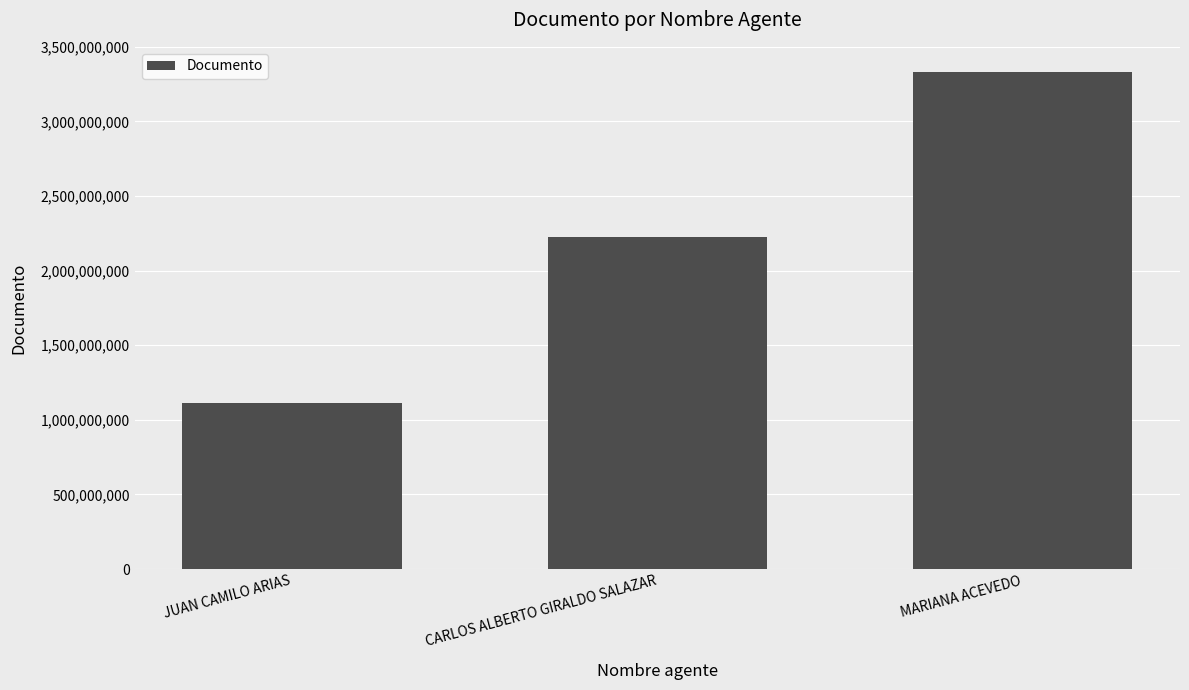

How many bars are there in total?

3